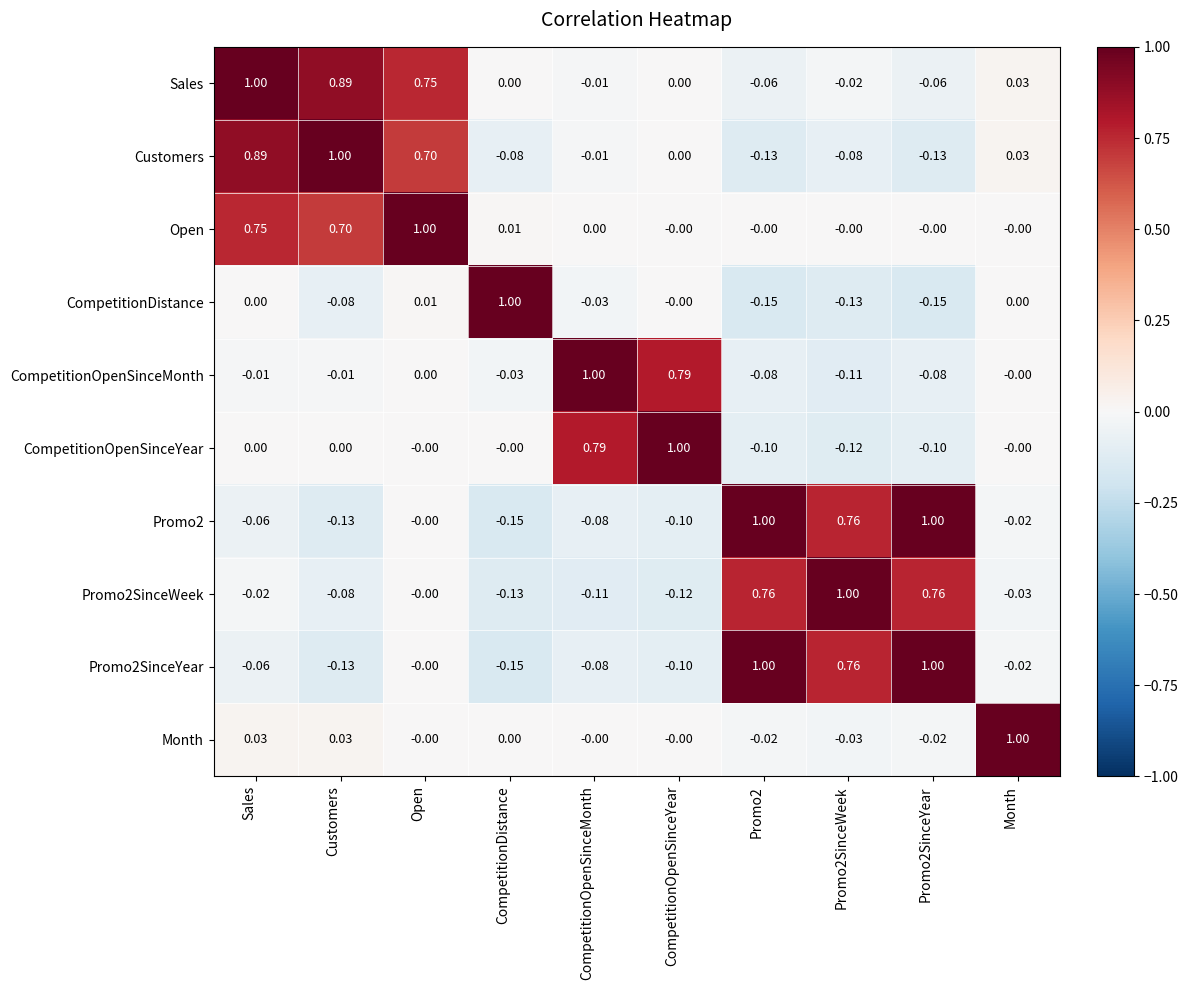

At which label does Promo2 reach its minimum?

CompetitionDistance